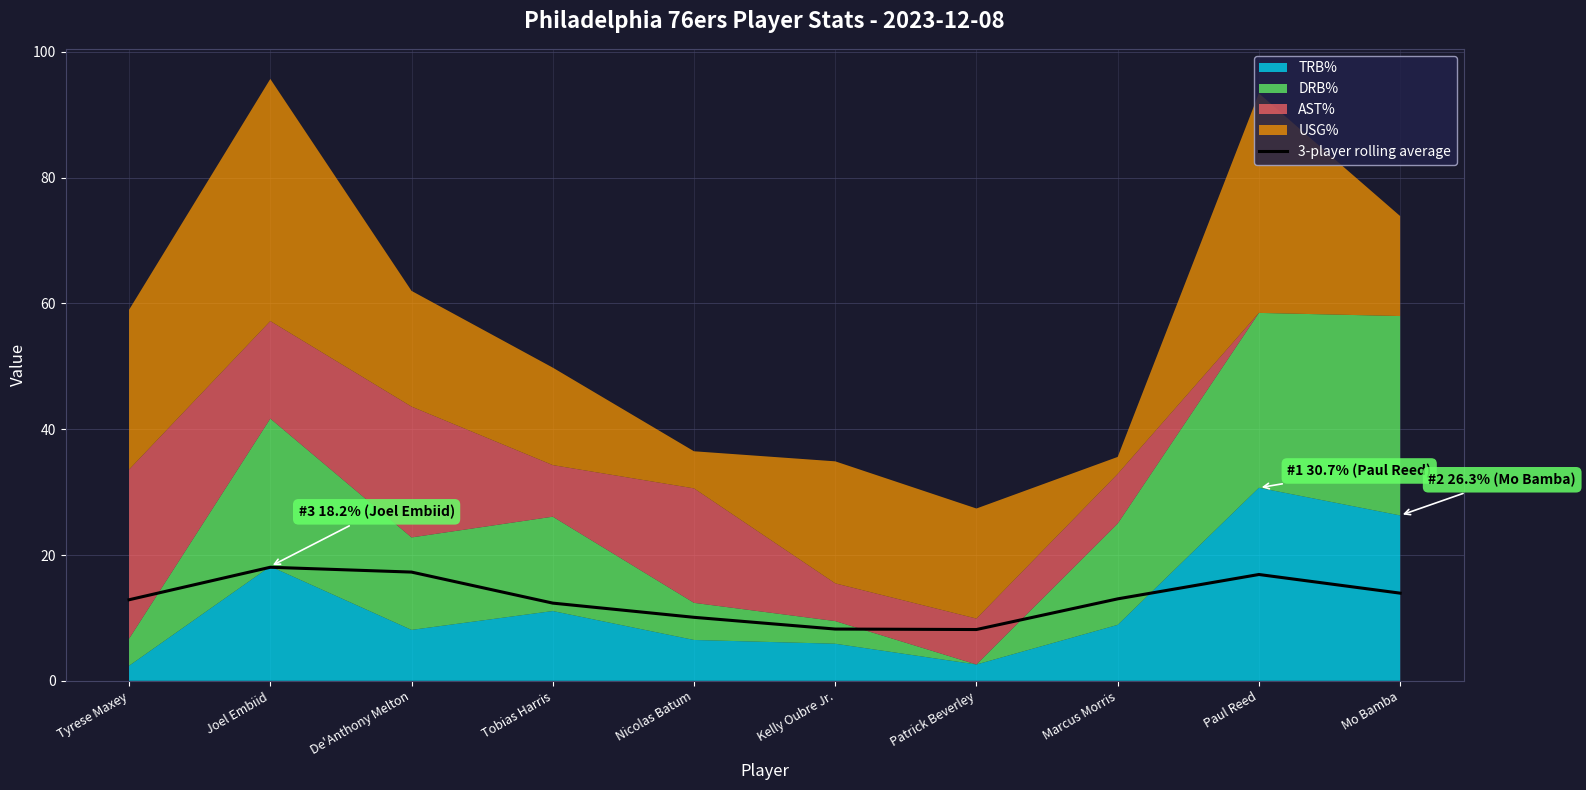

How many values are below 13?

5